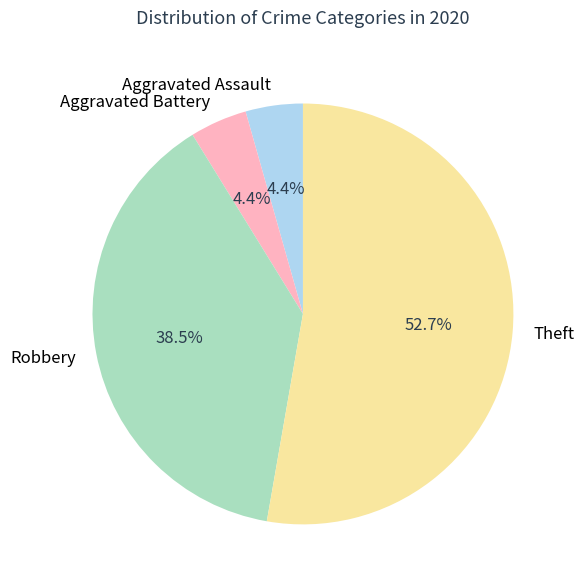

To the nearest percent, what percentage of the pie is Aggravated Assault?

4%